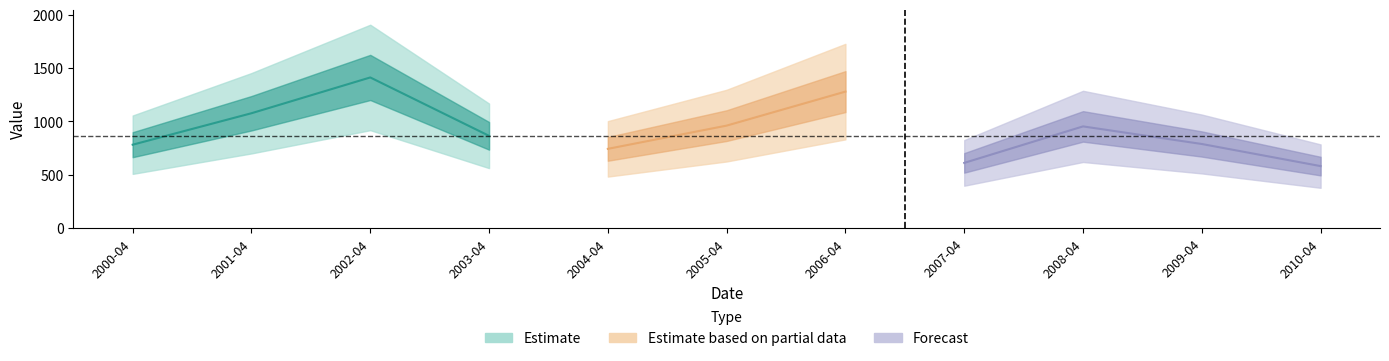

How many points are higher than both their immediate neighbors (excluding endpoints)?

3